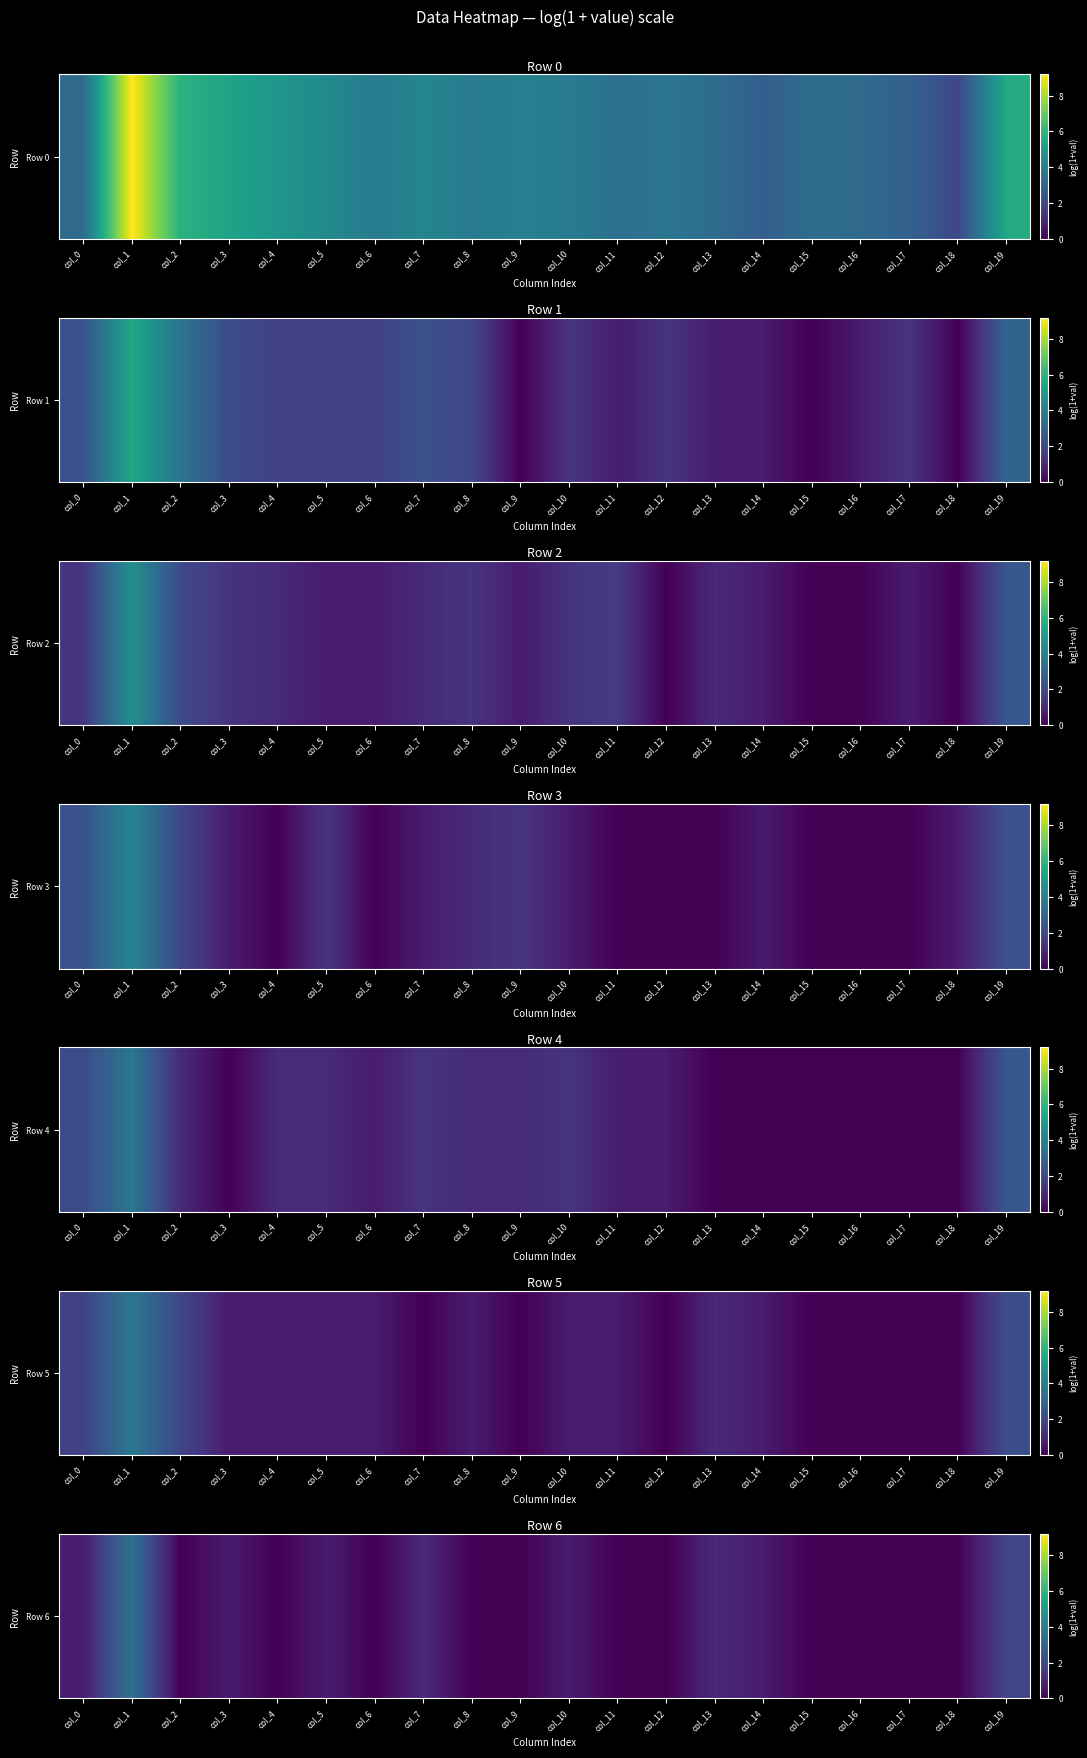

Reading right to left, list all the values displayed in this chart.

1.9	0.0	0.0	0.0	0.0	0.7	1.1	0.0	0.0	0.7	0.0	0.0	1.1	0.0	0.7	0.0	0.7	0.0	3.4	0.7